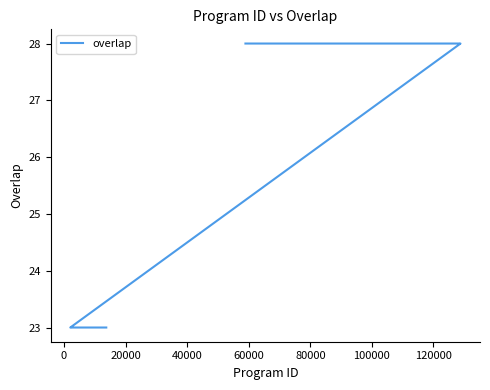

True or false: the data has more than 1 interior local peaks.

False